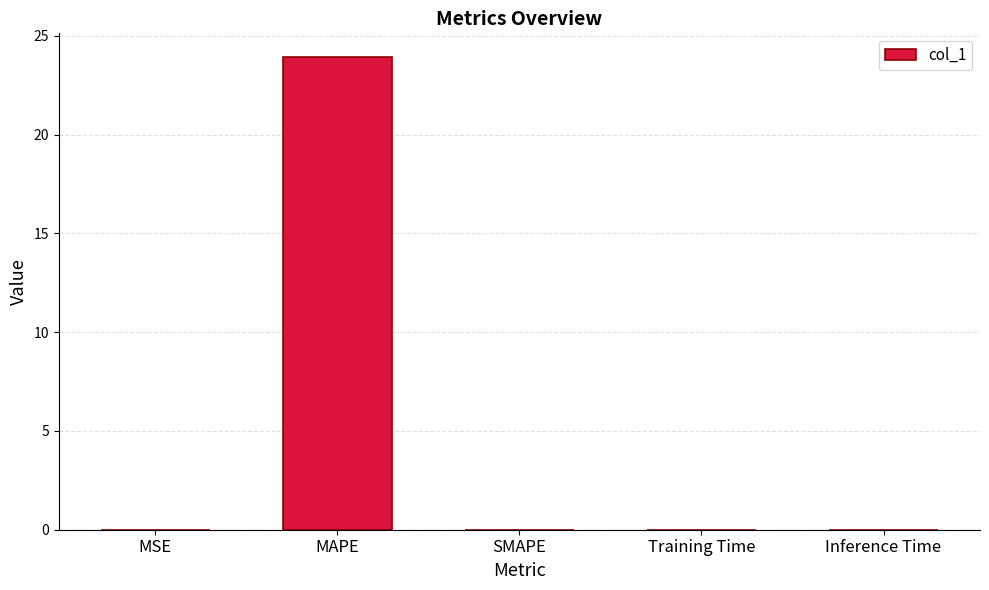

Does the chart contain stacked bars?

No